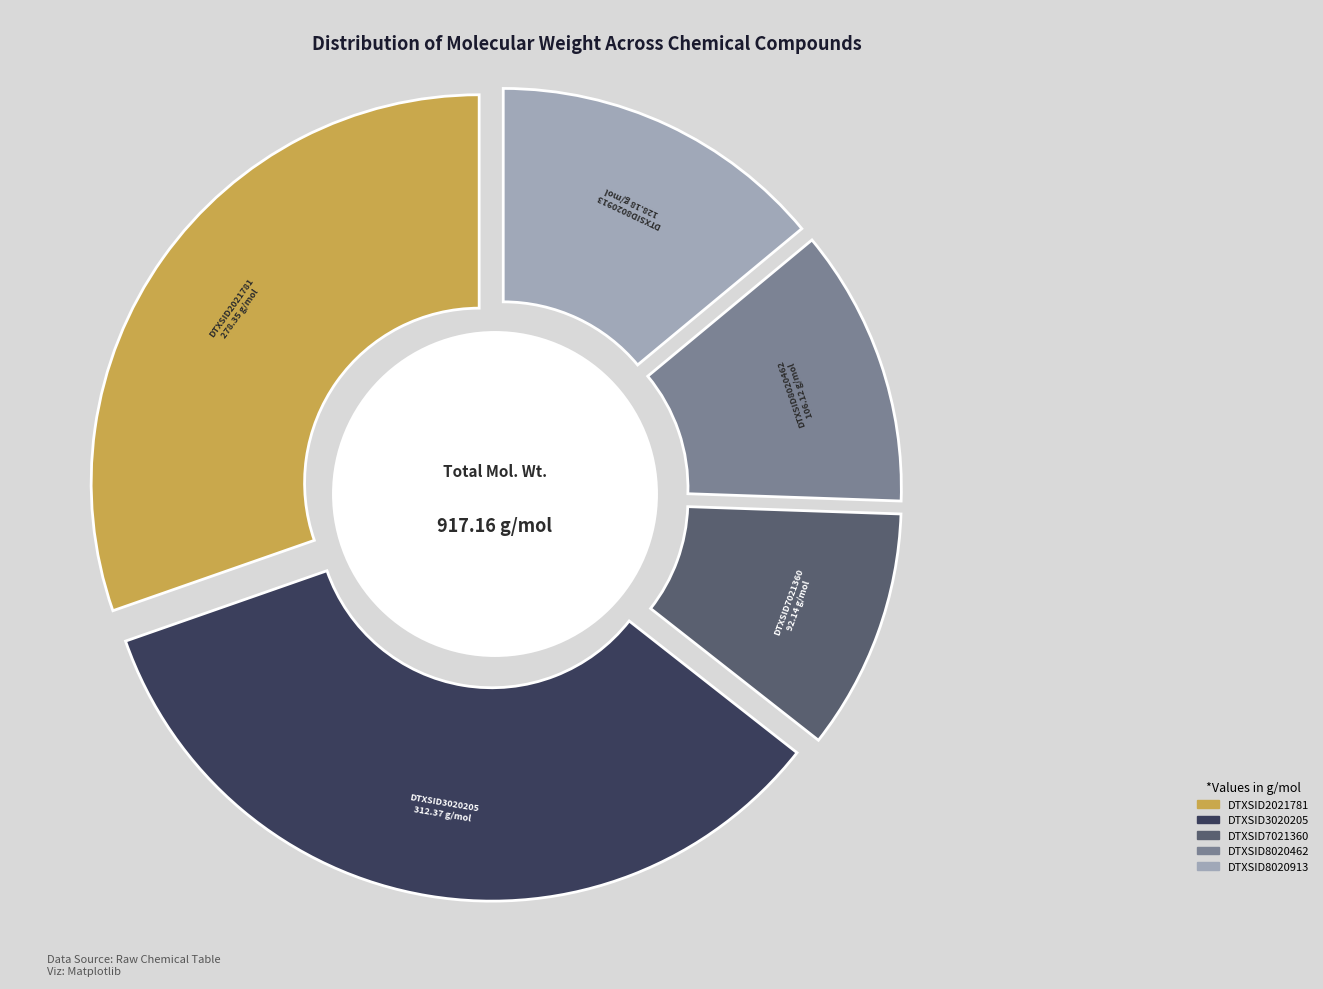

True or false: DTXSID8020913 accounts for 1% of the total.

False